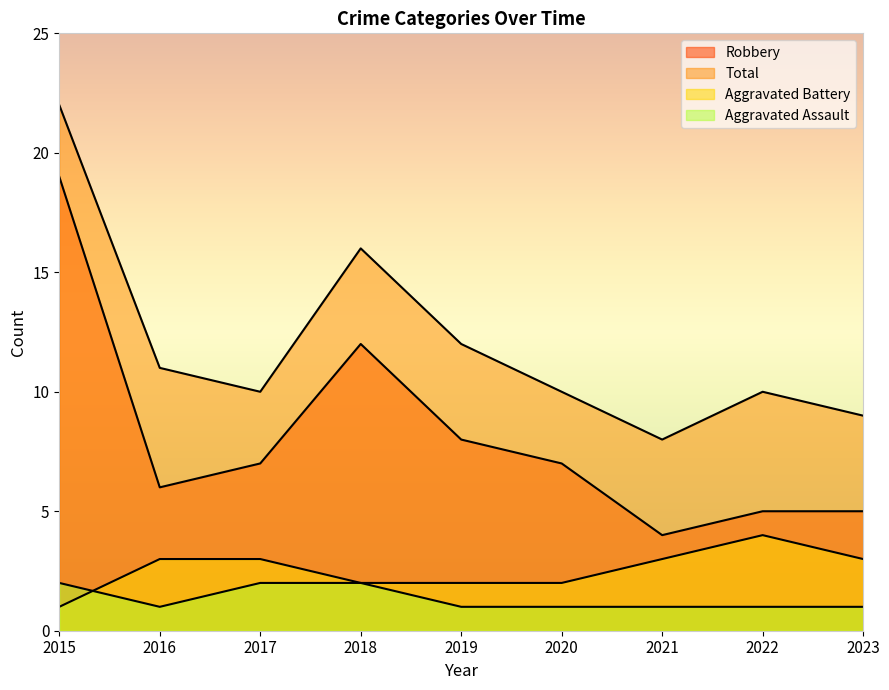

Count the number of data series in this chart.

4